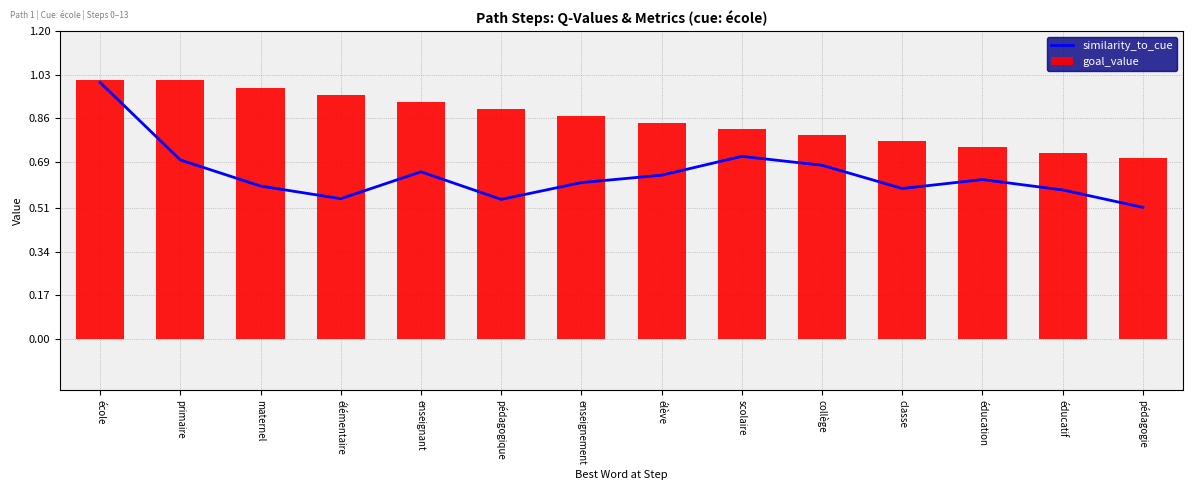

List the labels in order of similarity_to_cue value, smallest first.

pédagogie, pédagogique, élémentaire, éducatif, classe, maternel, enseignement, éducation, élève, enseignant, collège, primaire, scolaire, école